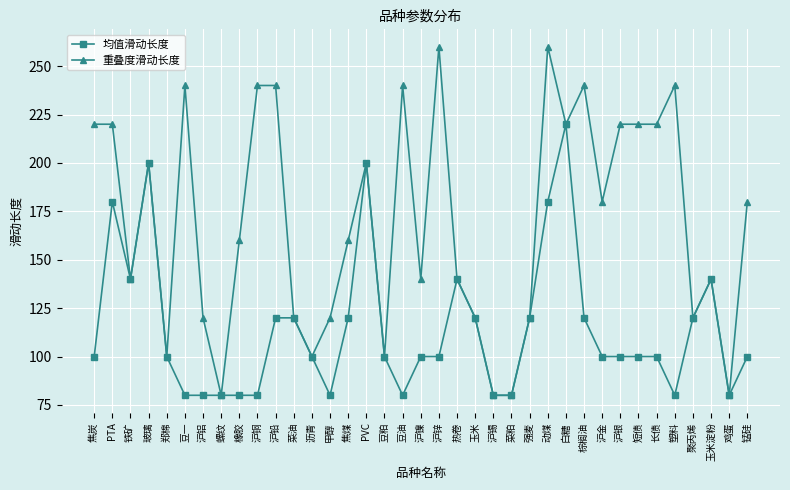

List the series in order of their overall mean, lowest first.

均值滑动长度, 重叠度滑动长度